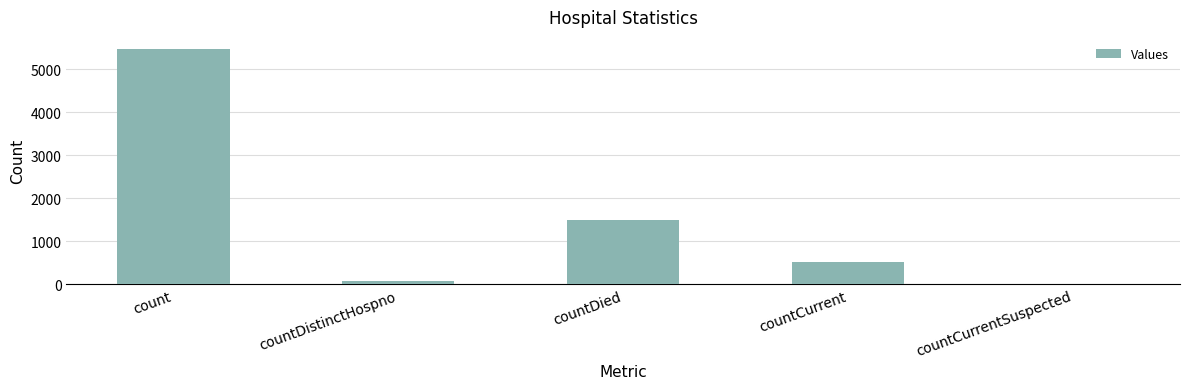

Where does the data first go above 521?

count